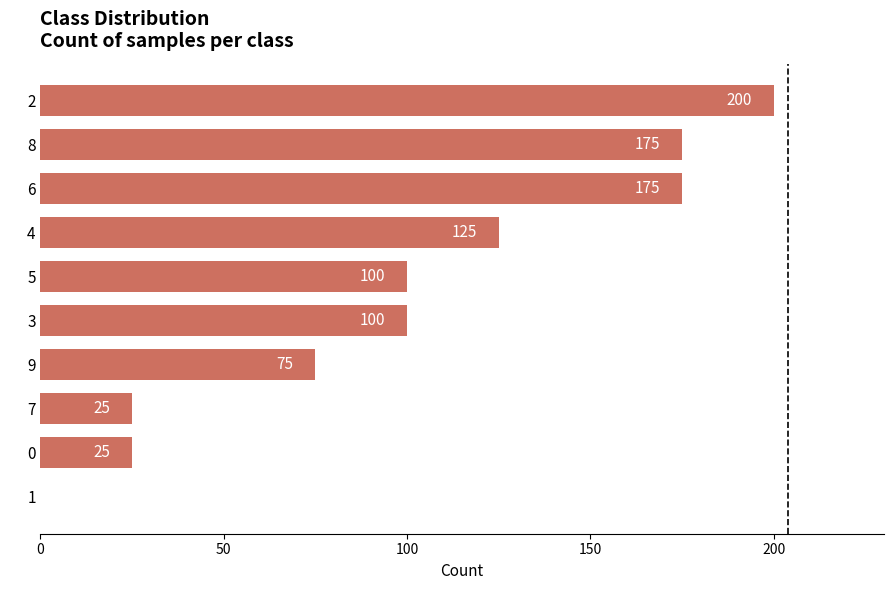

Between 7 and 1, which is larger?

7